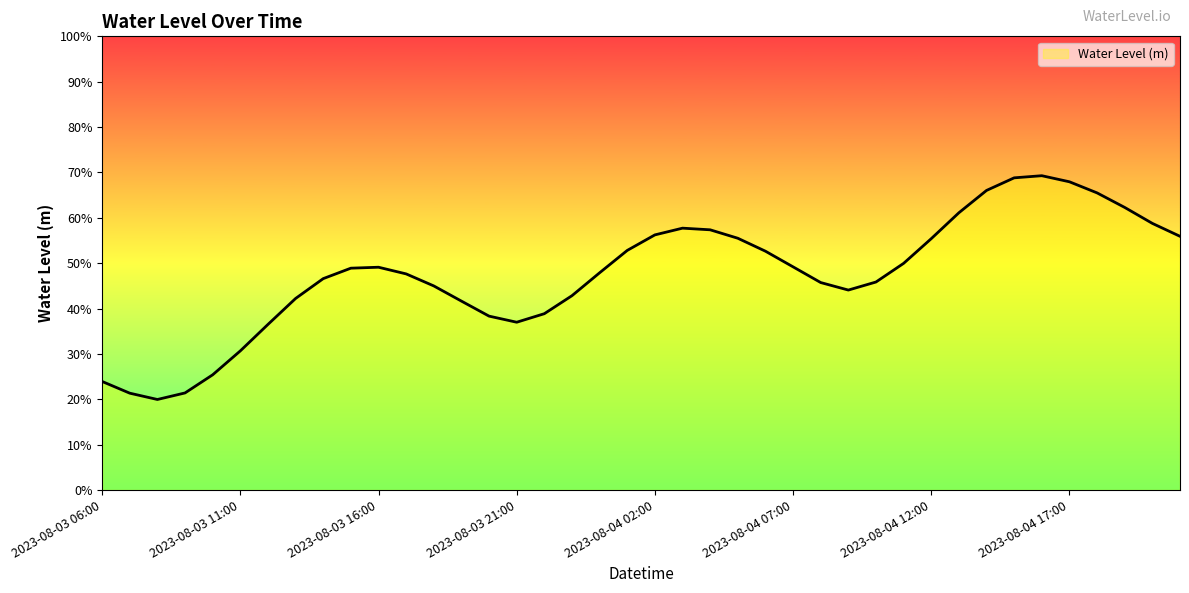

At which category does the chart reach its peak across all series?

2023-08-04 16:00